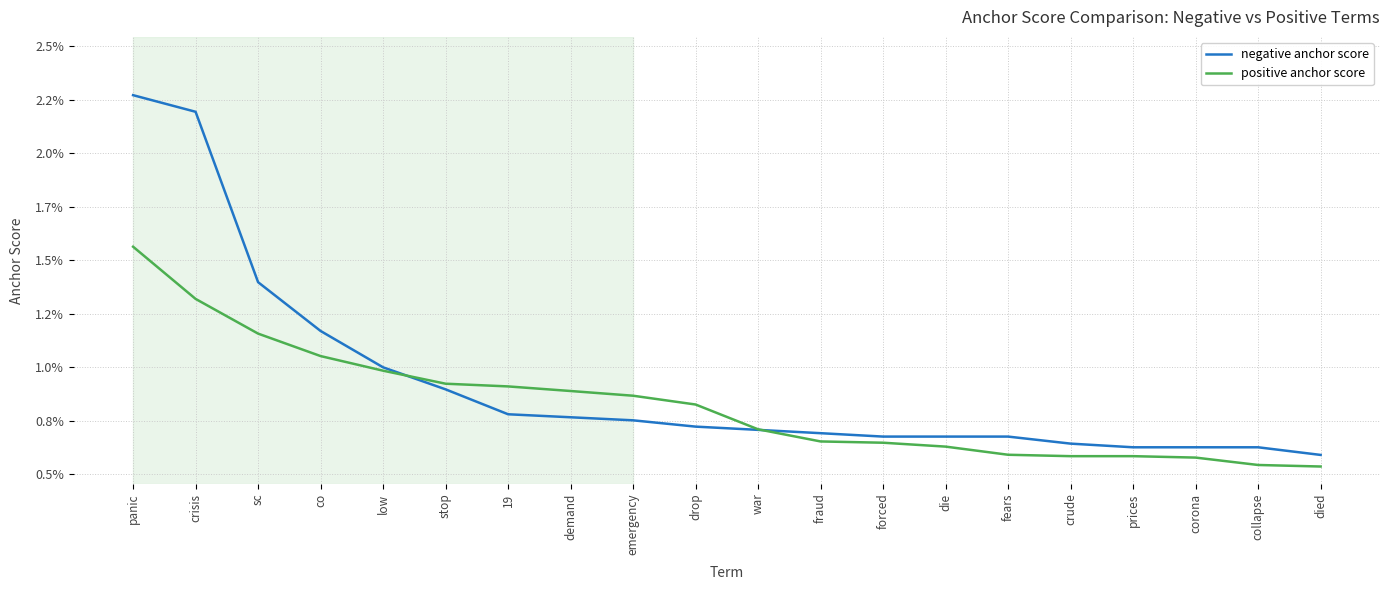

Is it true that positive anchor score equals 0.0 at fraud?

True